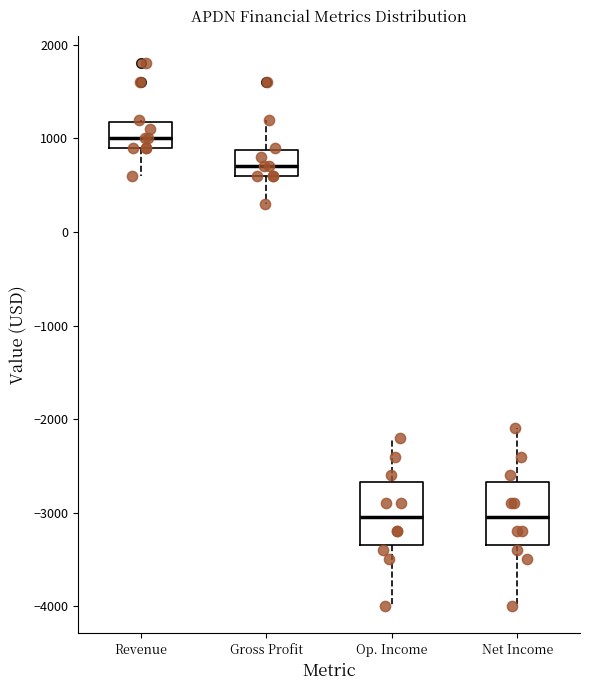

Reading left to right, read every box against the y-axis: the position of its median line, the range the box covers, and the ends of its whiskers. The values are not printed on the chart, so give them approximately, as read against the axis.

Revenue: median 1000, box 900 to 1200, whiskers 600 to 1200
Gross Profit: median 700, box 600 to 900, whiskers 300 to 1200
Op. Income: median -3000, box -3300 to -2700, whiskers -4000 to -2200
Net Income: median -3000, box -3300 to -2700, whiskers -4000 to -2100